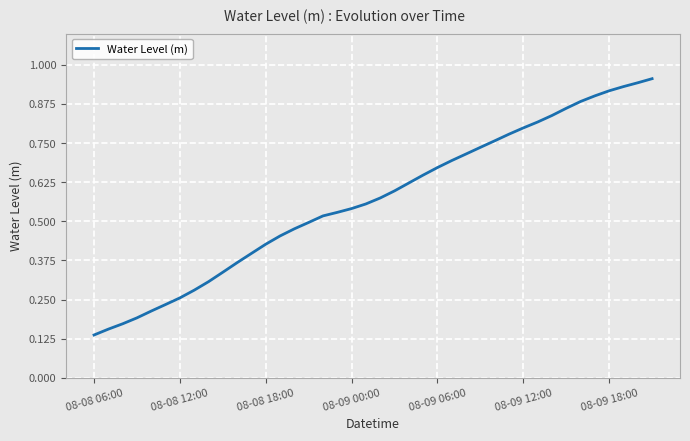

What is the greatest value displayed?

1.0